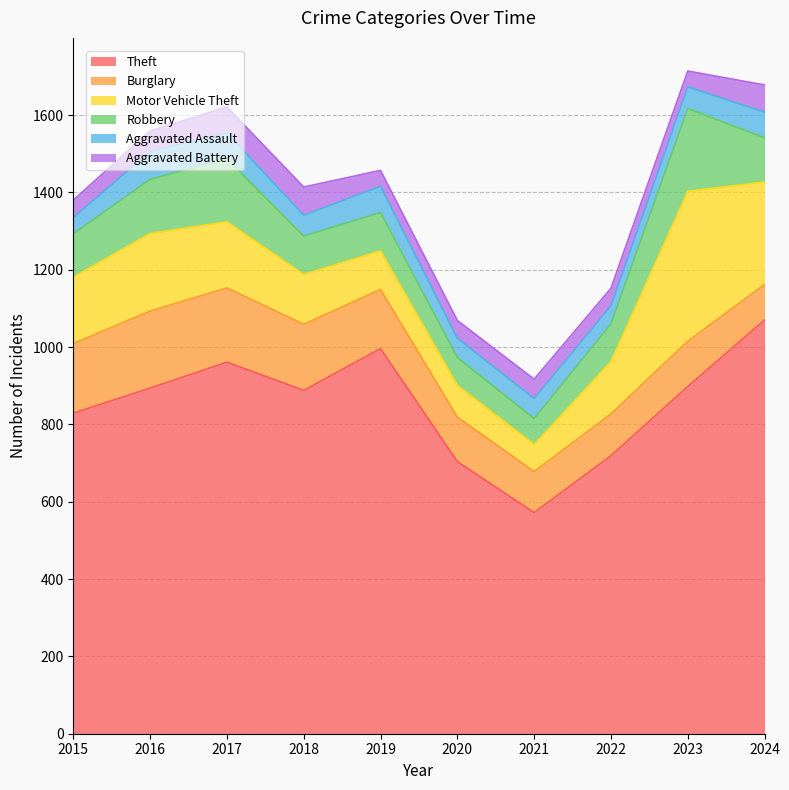

After their last crossing, which series has the higher values: Aggravated Assault or Aggravated Battery?

Aggravated Battery